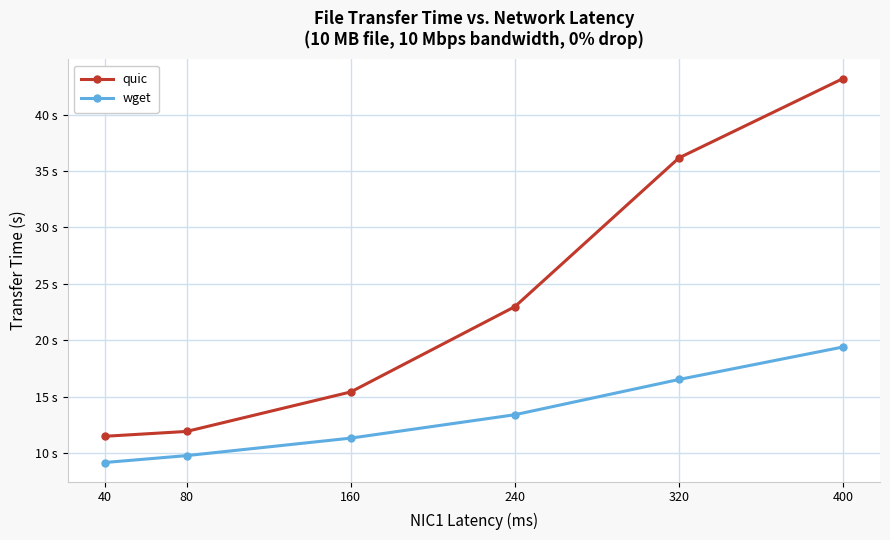

Which category has the highest value in the wget series?

400